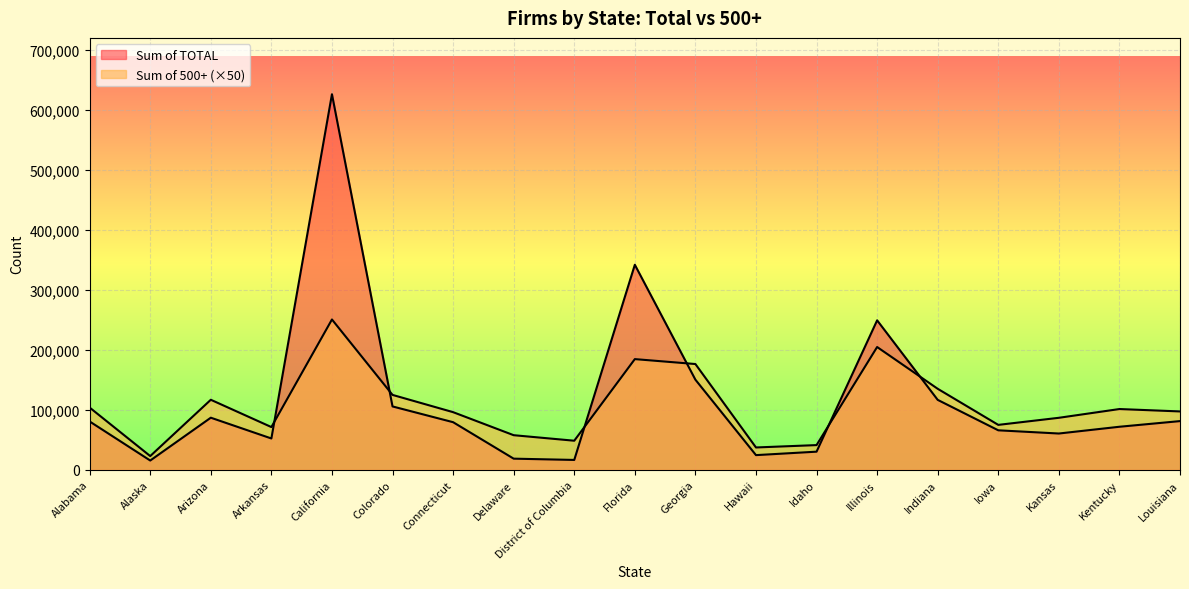

Where does the Sum of TOTAL series first go above 79228?

Alabama